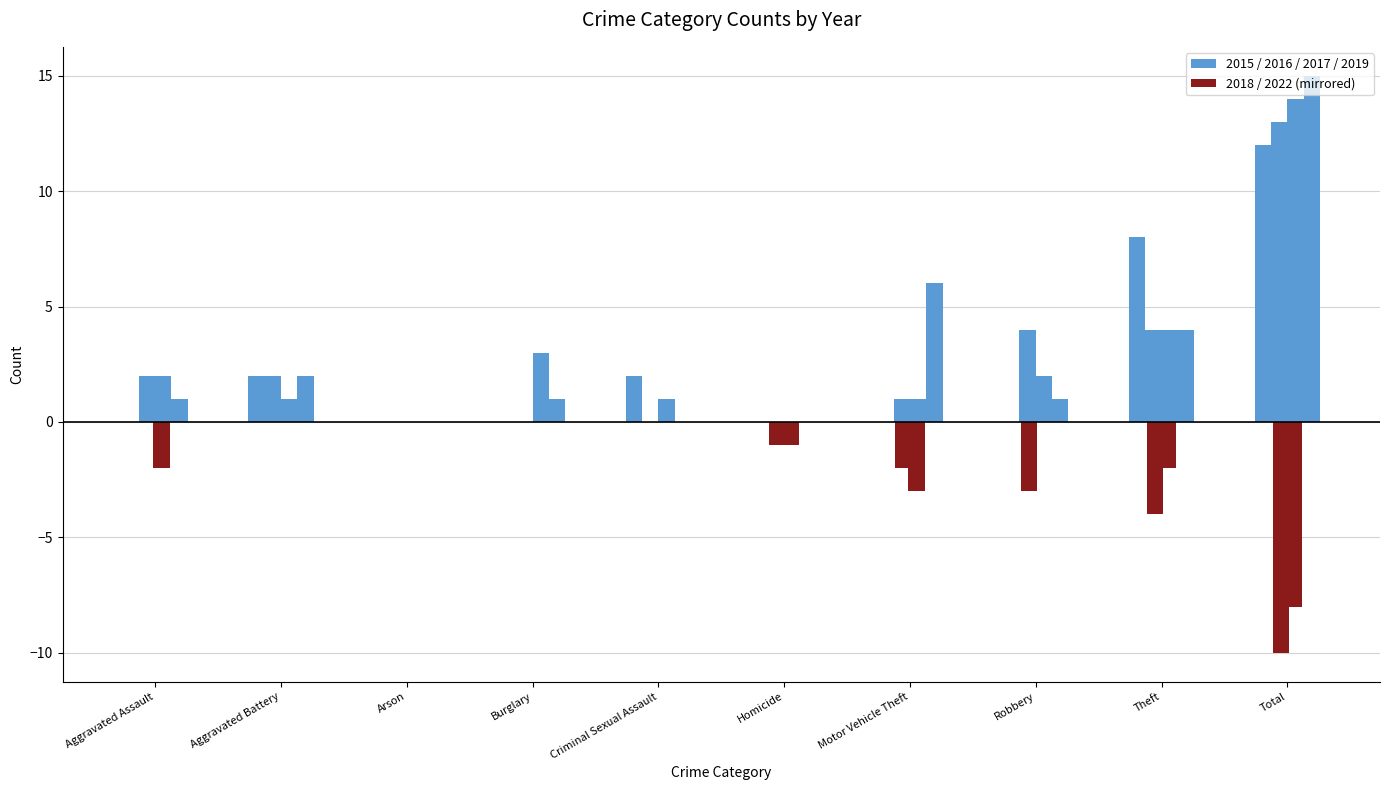

What are all the series names shown in the legend?

2015, 2017, 2019, 2016, 2022, 2018